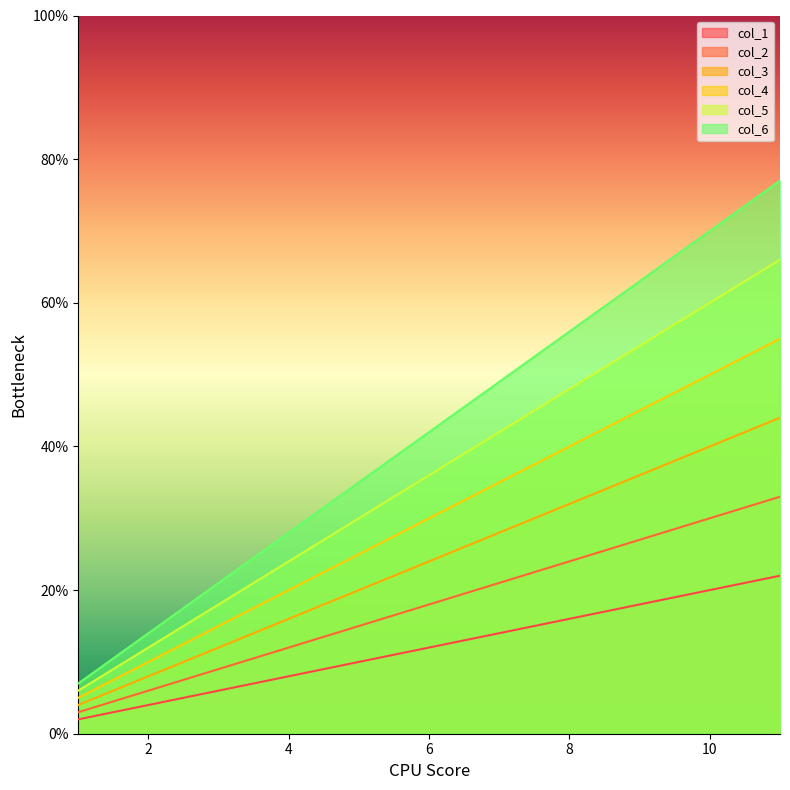

What is the difference between the maximum and minimum values in the col_4 series?

50